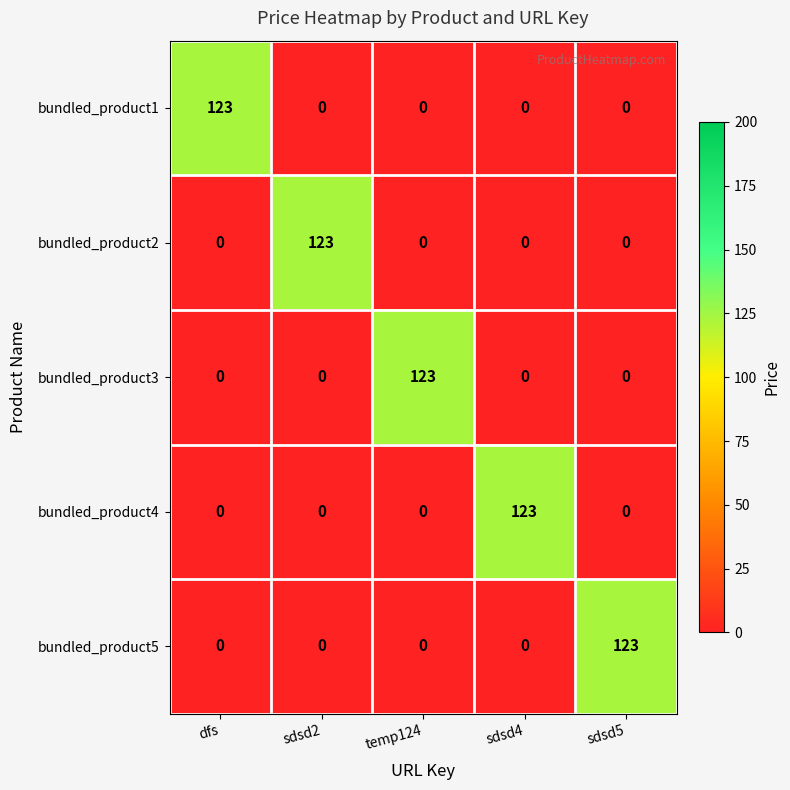

At which label does bundled_product5 reach its peak?

sdsd5